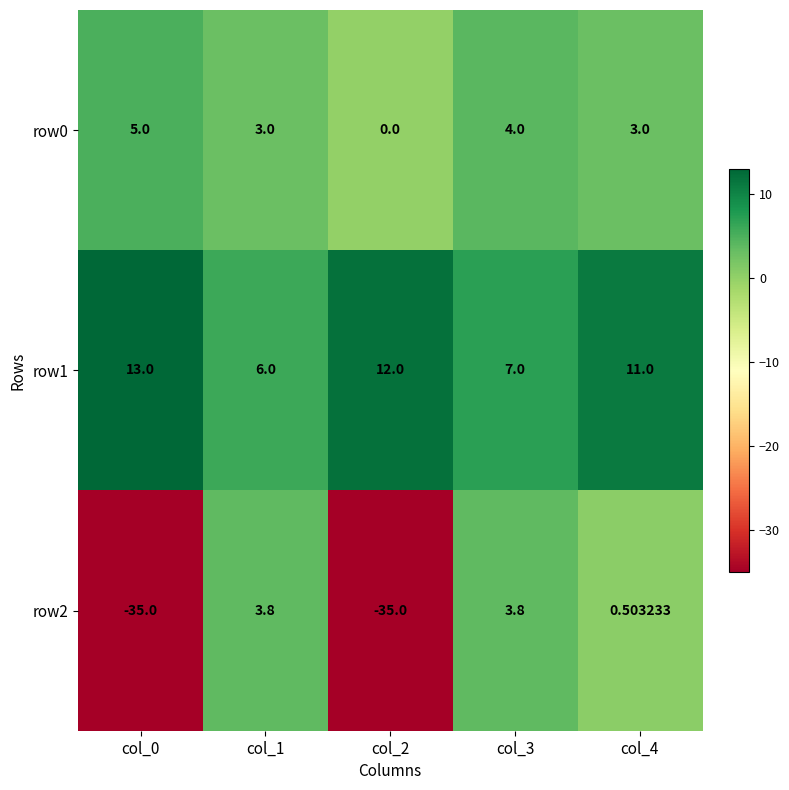

Is the value of row2 at col_4 greater than the value of row0 at col_4?

No